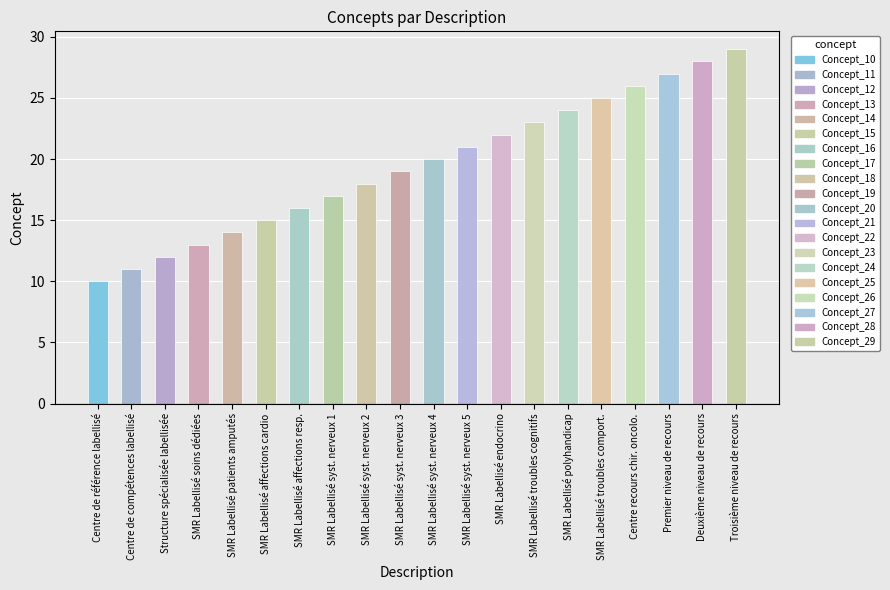

What is the maximum value shown in the chart?

29